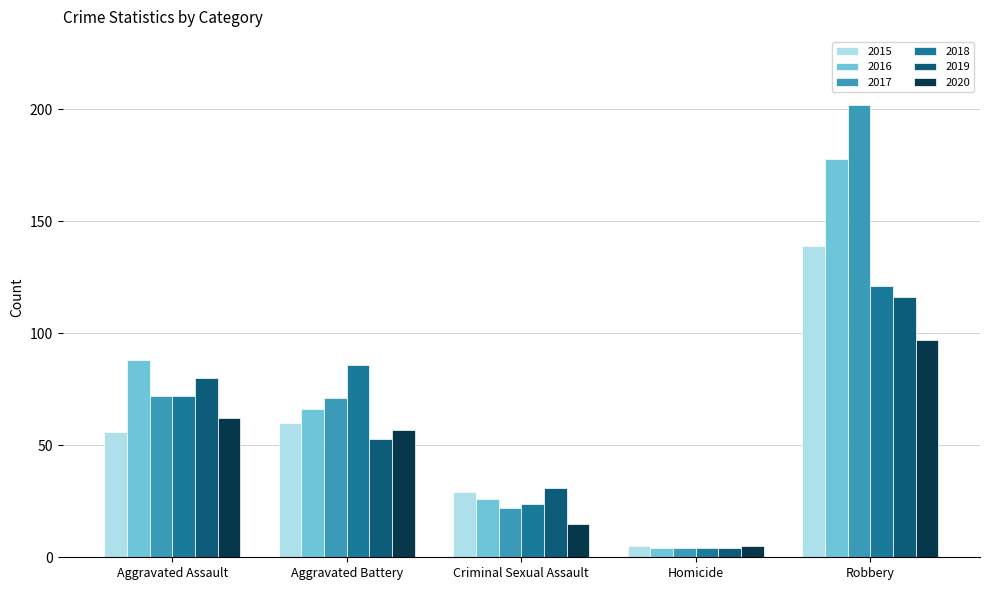

What is the greatest value displayed?

202